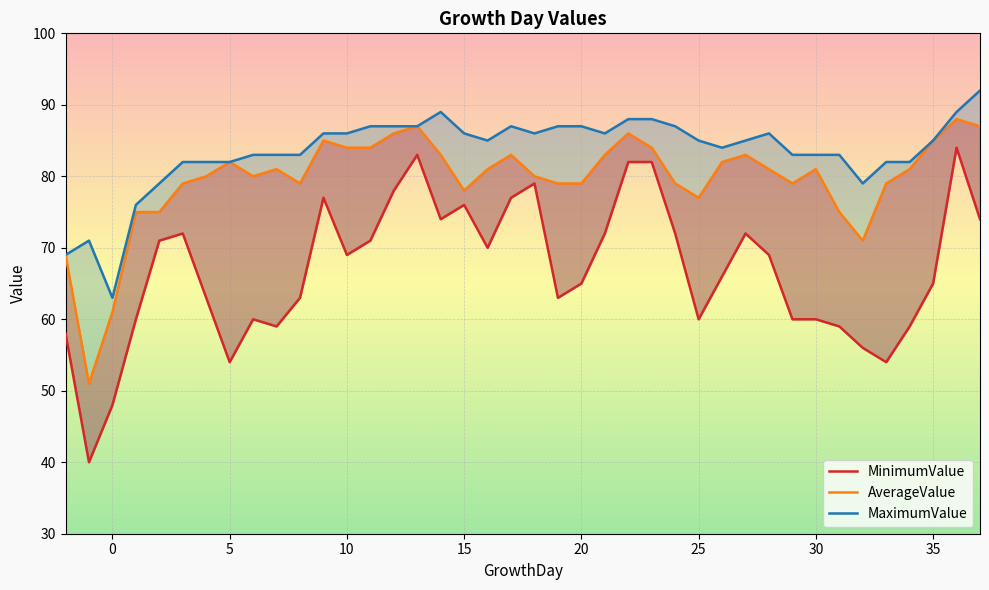

In MinimumValue, how many points are lower than both neighbors (excluding endpoints)?

9